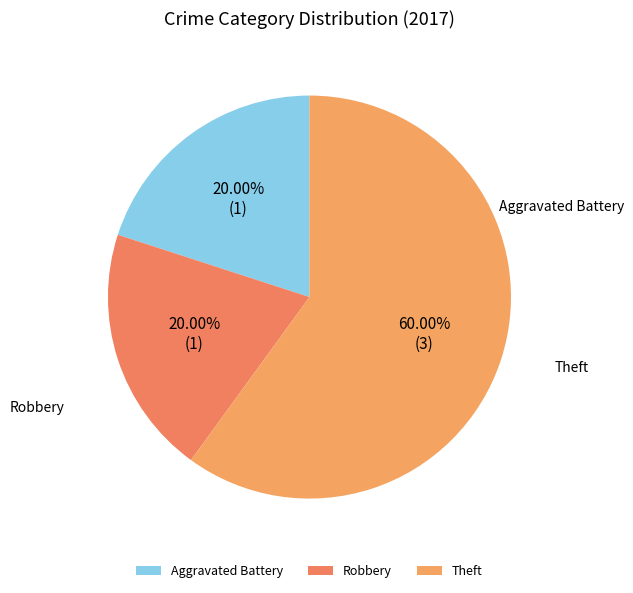

How many segments does this pie chart have?

3